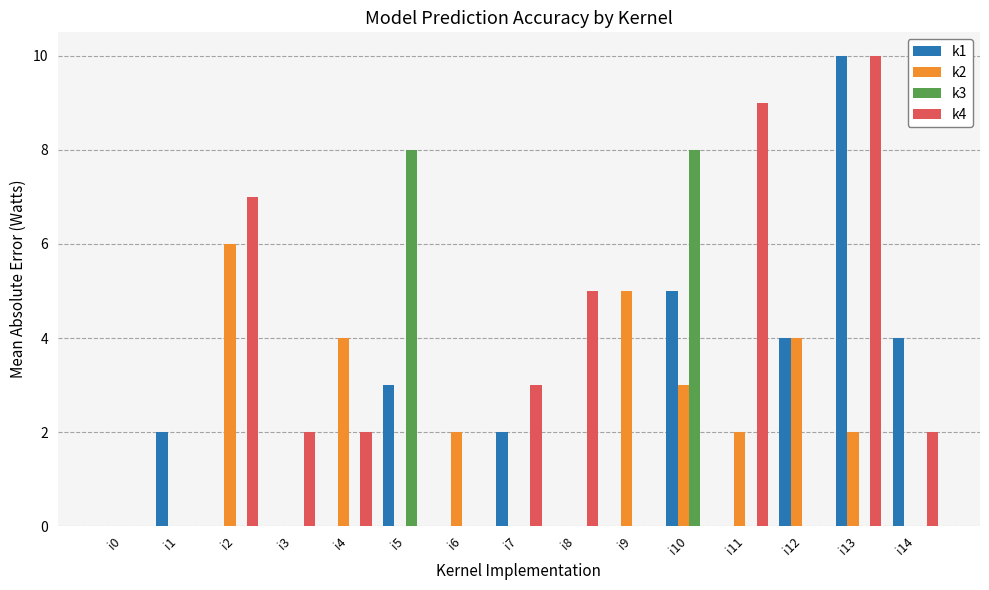

Reading left to right, transcribe all the data shown in this chart.

k1: i0=0	i1=2	i2=0	i3=0	i4=0	i5=3	i6=0	i7=2	i8=0	i9=0	i10=5	i11=0	i12=4	i13=10	i14=4
k2: i0=0	i1=0	i2=6	i3=0	i4=4	i5=0	i6=2	i7=0	i8=0	i9=5	i10=3	i11=2	i12=4	i13=2	i14=0
k3: i0=0	i1=0	i2=0	i3=0	i4=0	i5=8	i6=0	i7=0	i8=0	i9=0	i10=8	i11=0	i12=0	i13=0	i14=0
k4: i0=0	i1=0	i2=7	i3=2	i4=2	i5=0	i6=0	i7=3	i8=5	i9=0	i10=0	i11=9	i12=0	i13=10	i14=2